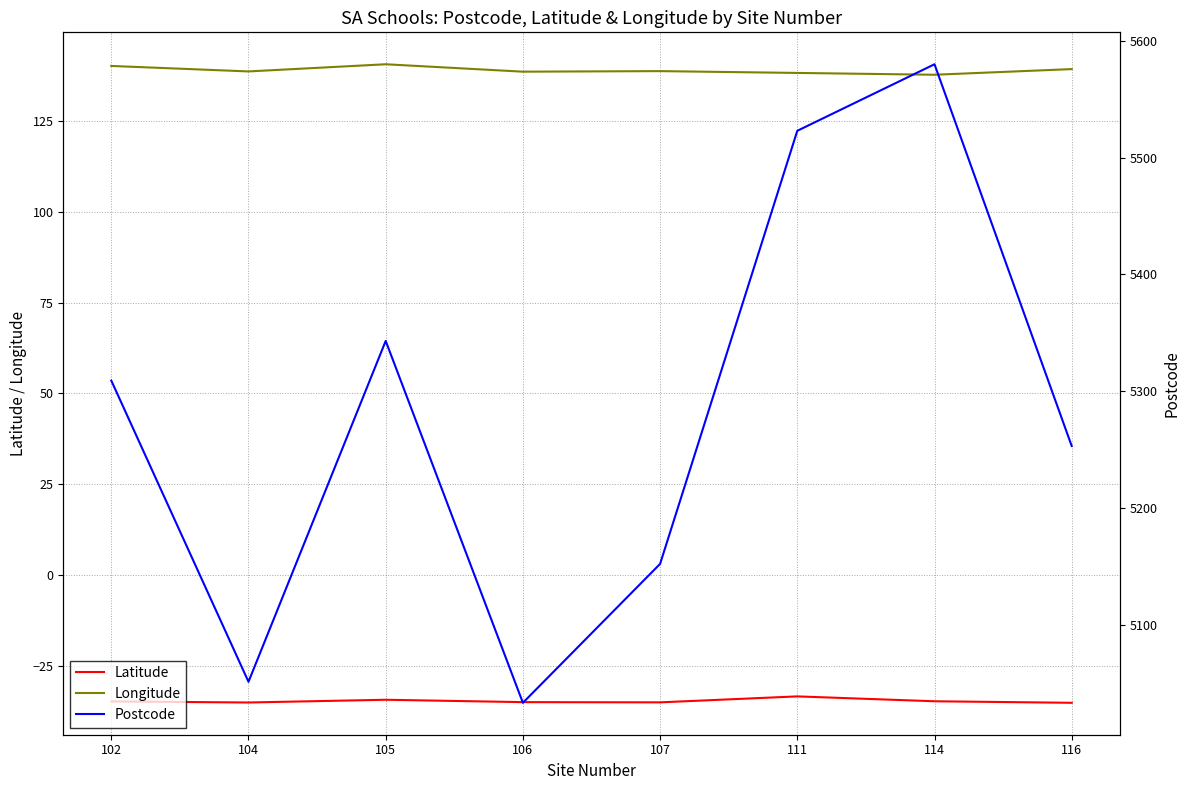

Which series changed the most between 105 and 116?

Postcode